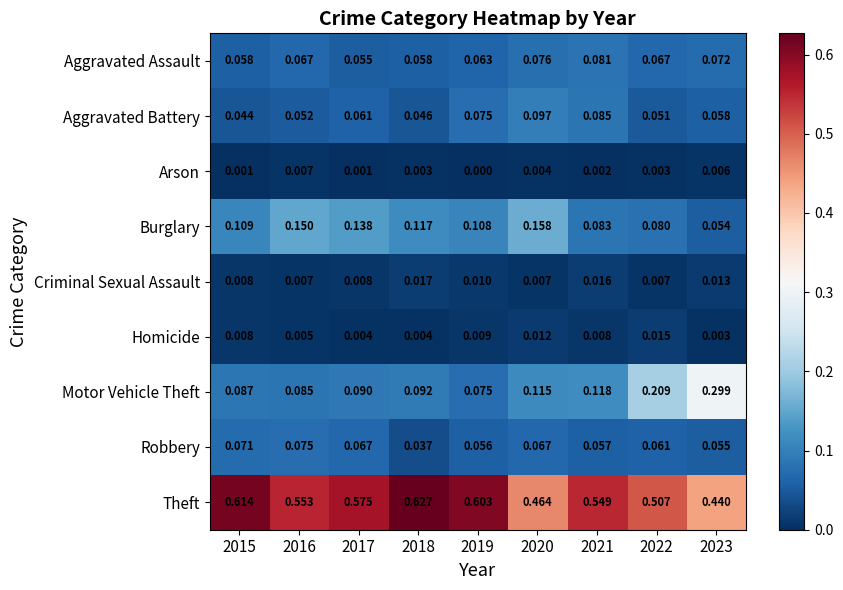

Which series has the largest total across all categories?

Theft